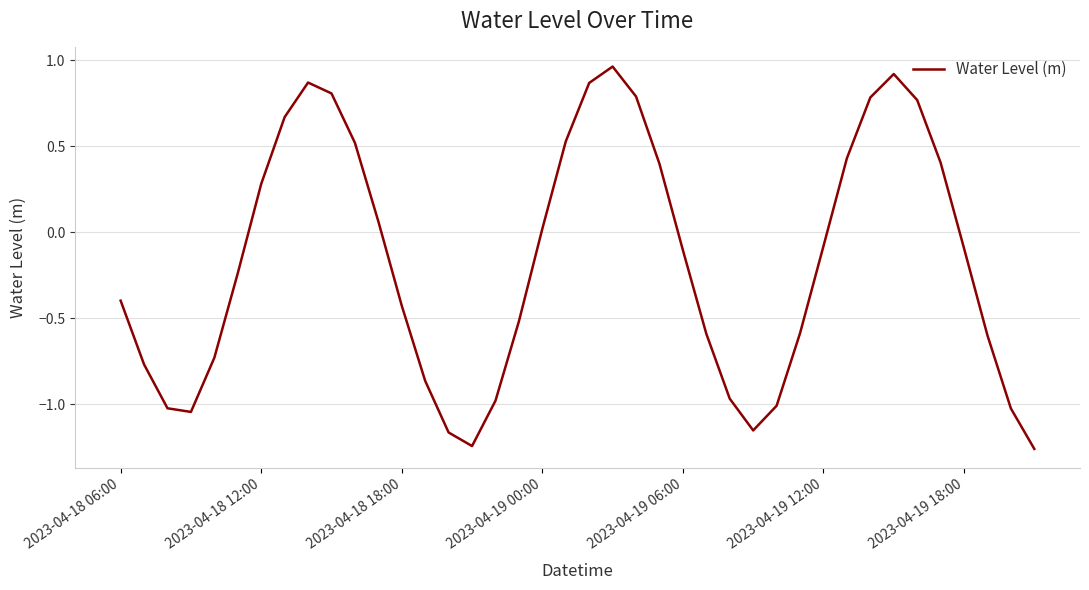

What is the difference between the maximum and minimum values?

2.2